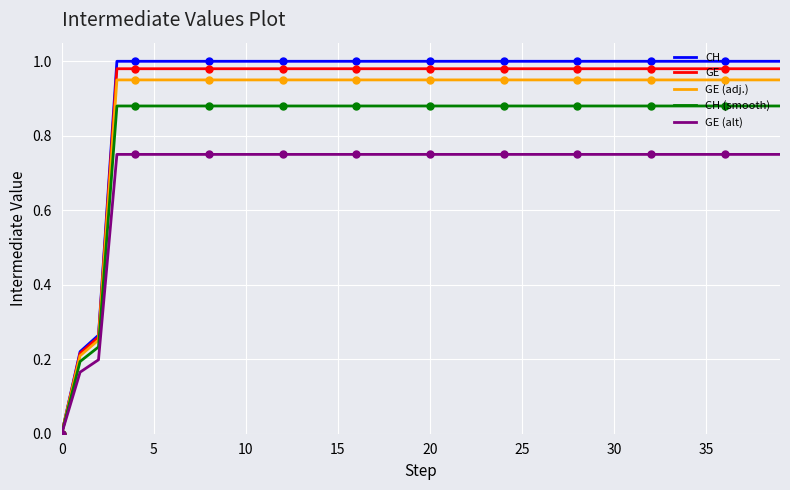

At how many categories does at least one series exceed 0?

39